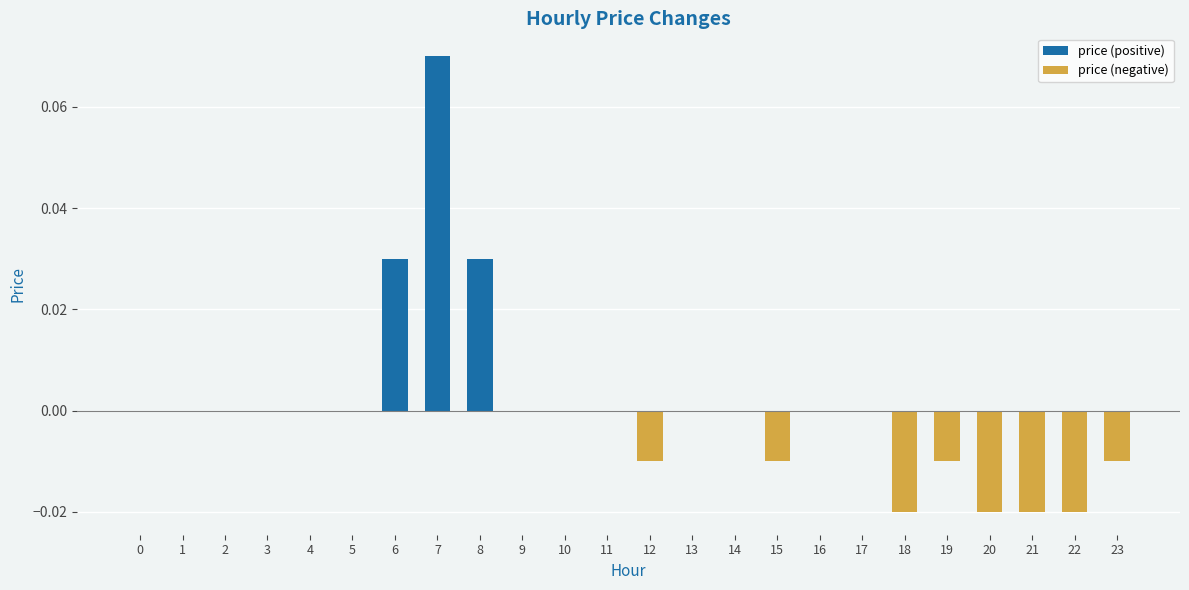

At which category does the chart reach its peak across all series?

7